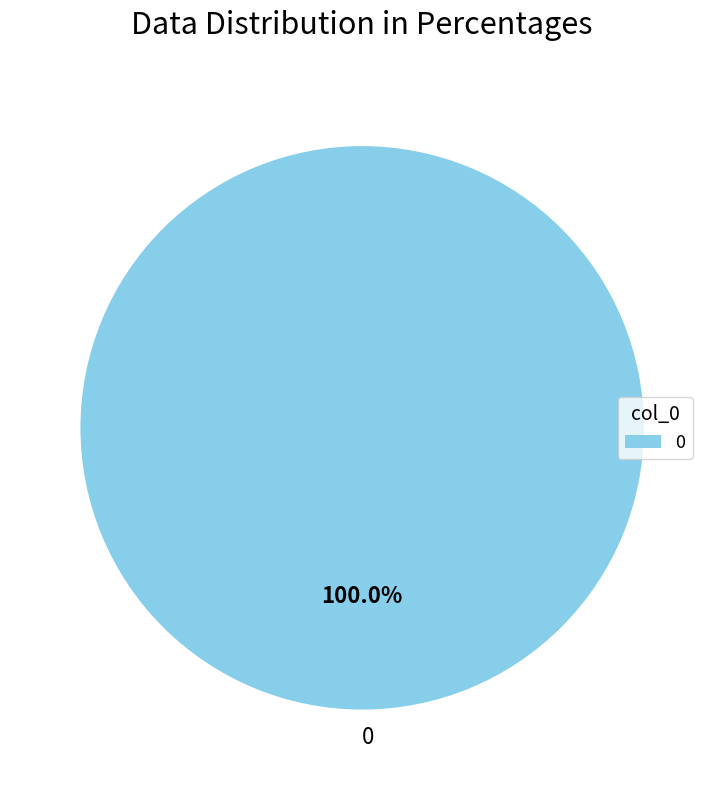

Is there any slice that represents more than half of the pie?

Yes